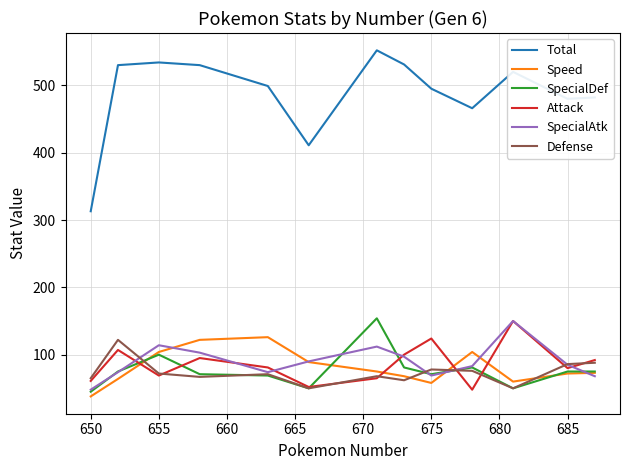

How many values in the SpecialAtk series are below 85?

6